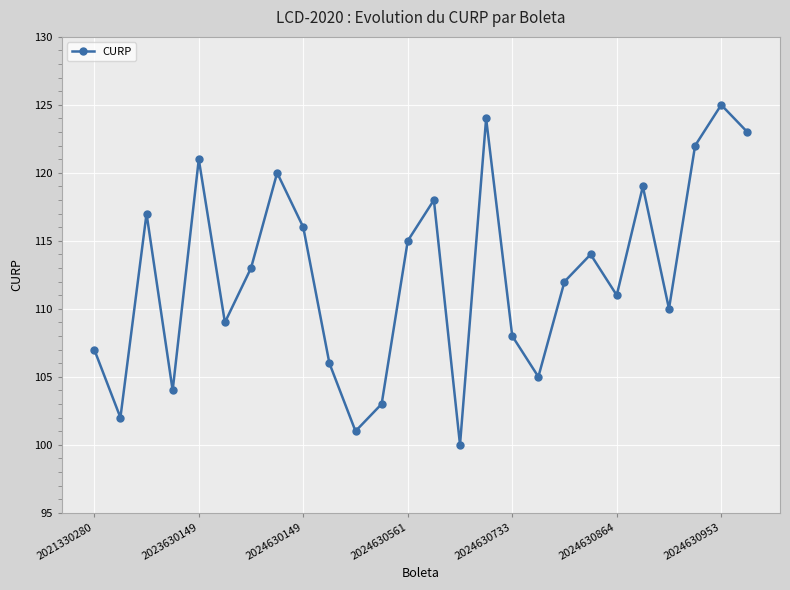

What is the difference between the maximum and minimum values?

25